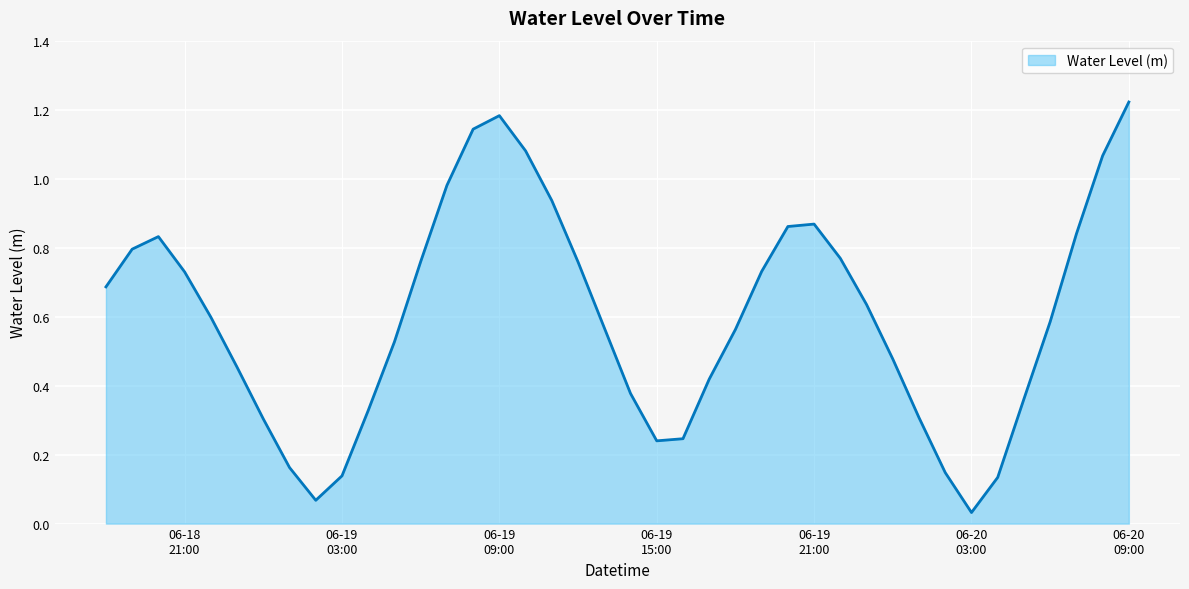

What is the label of the 11th point from the right?

2024-06-19 23:00:00